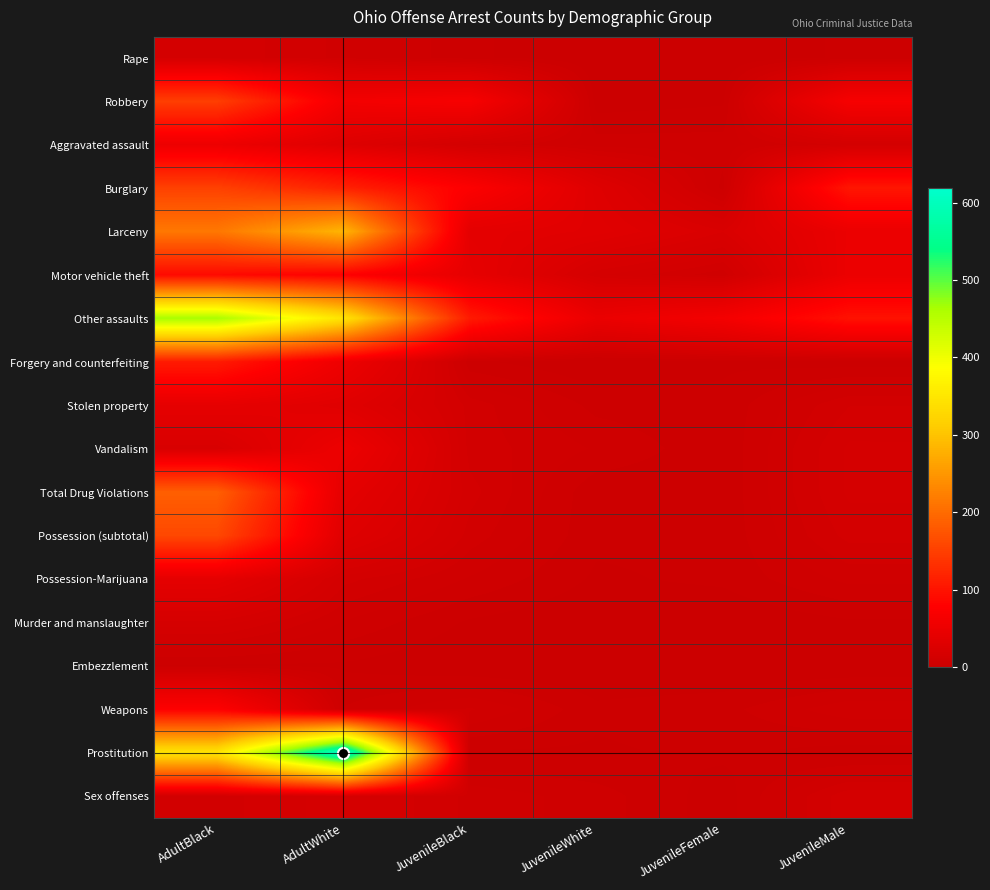

How many categories are shown in the chart?

6